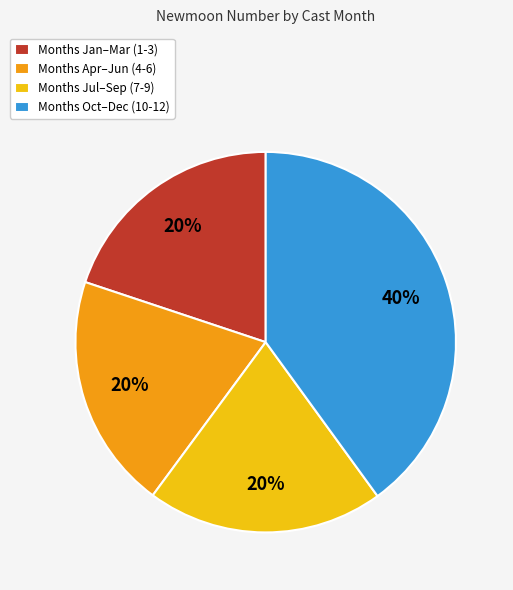

The Months Jul–Sep (7-9) slice represents 20% of the pie. True or false?

True